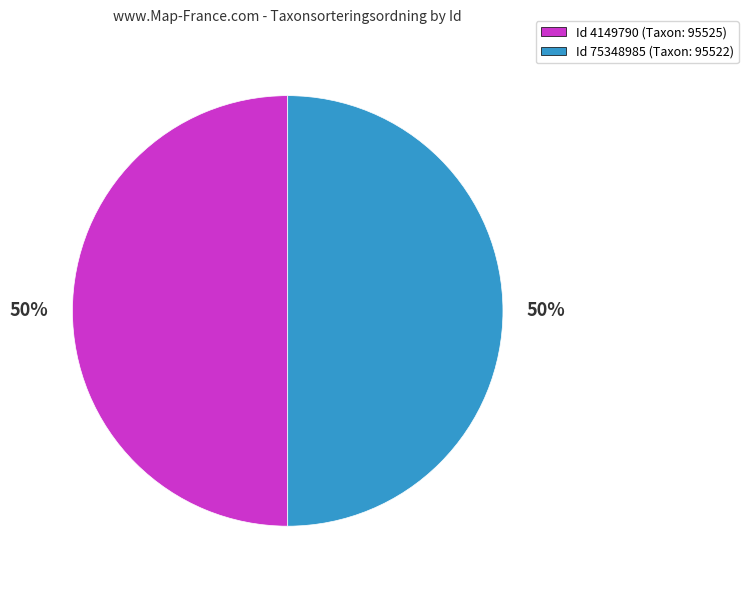

Is it true that Id 4149790 (Taxon: 95525) is 38% of the pie?

False